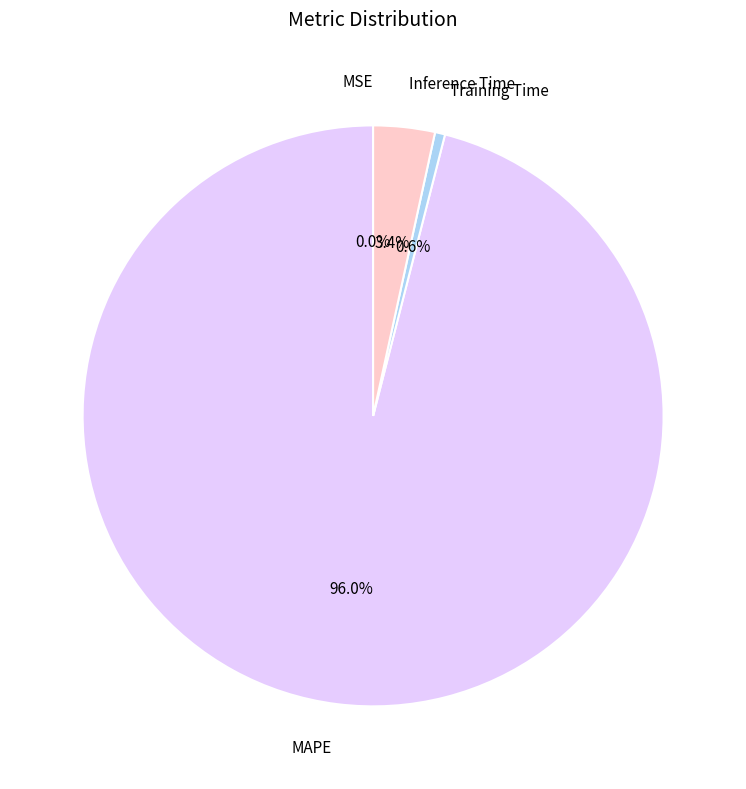

Which has a higher value, MAPE or Training Time?

MAPE